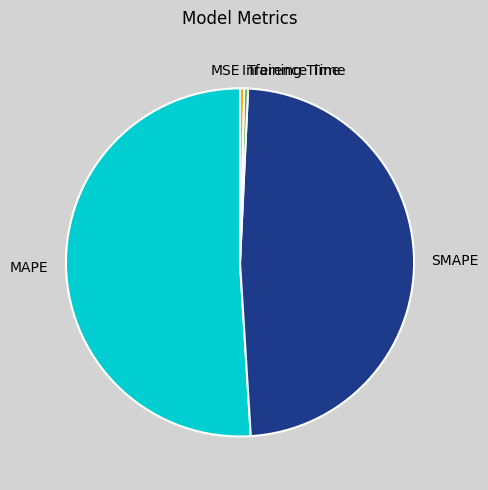

Is it true that SMAPE is 48% of the pie?

True